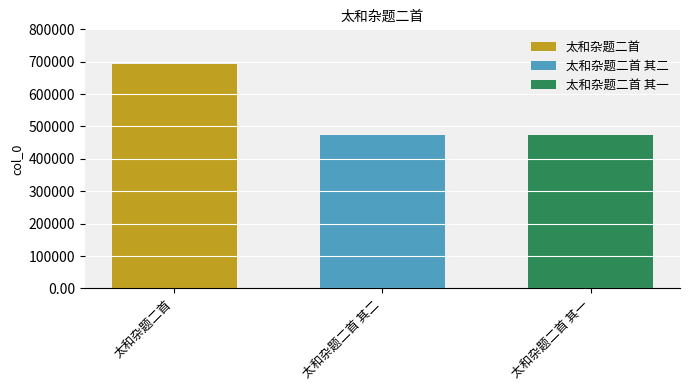

What is the maximum value for 太和杂题二首 其一?

474380